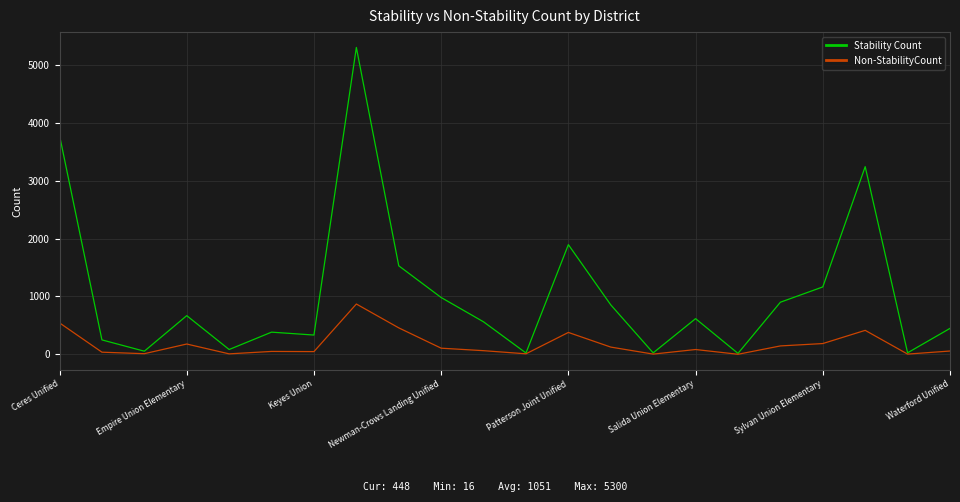

What is the maximum value shown in the chart?

5300